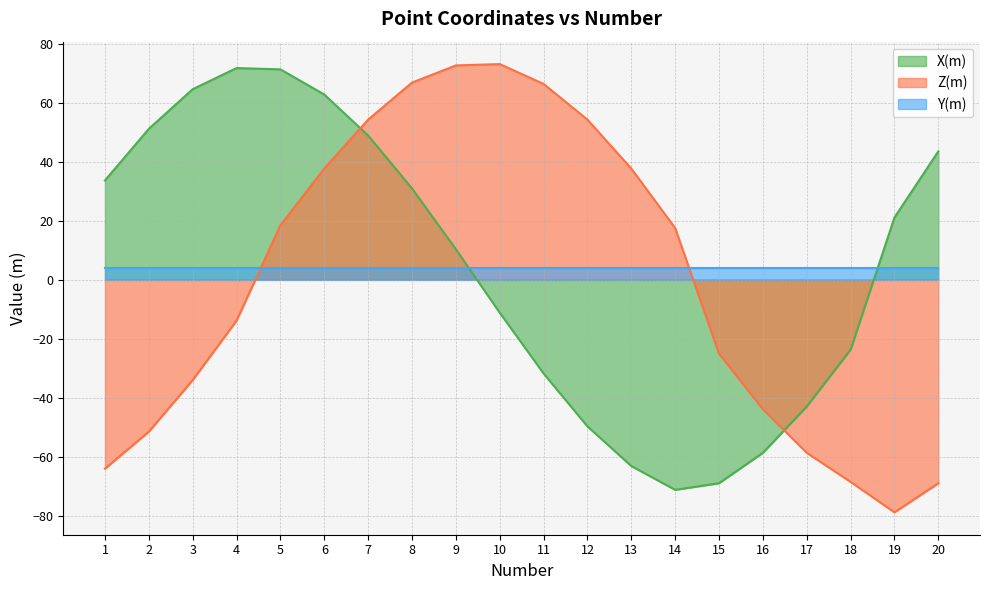

What is the total value across all series at 4?

61.6